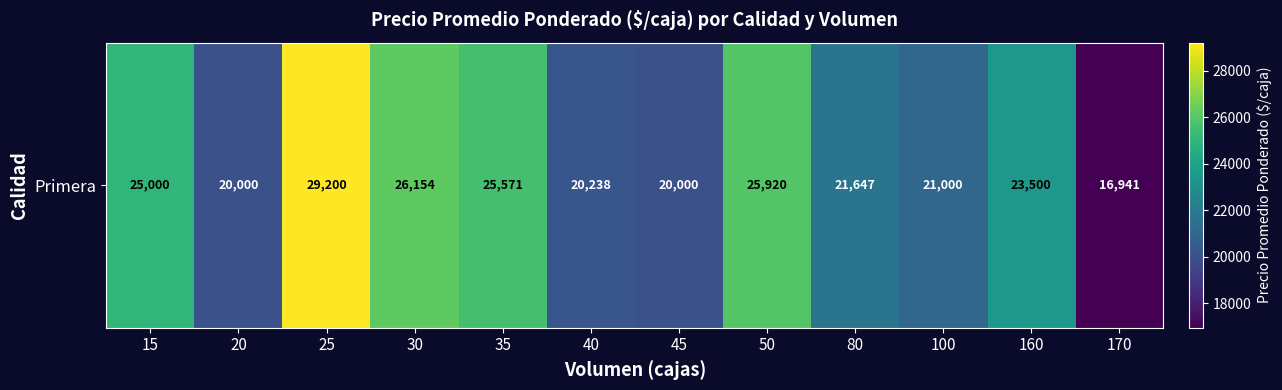

What is the difference between the second highest and second lowest values?

6154